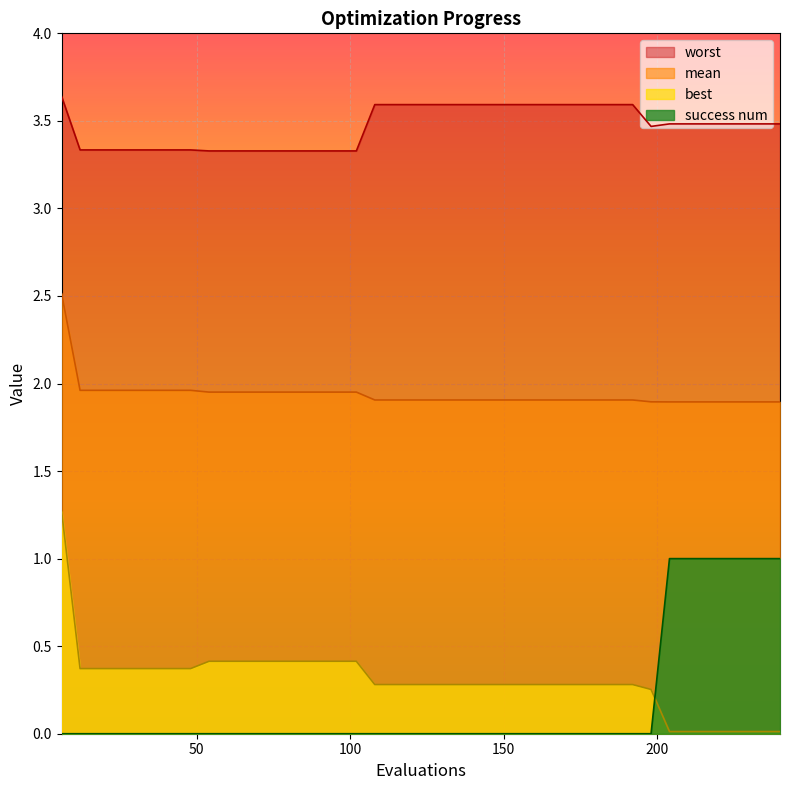

What is the difference between the second highest and minimum values in the mean series?

0.1